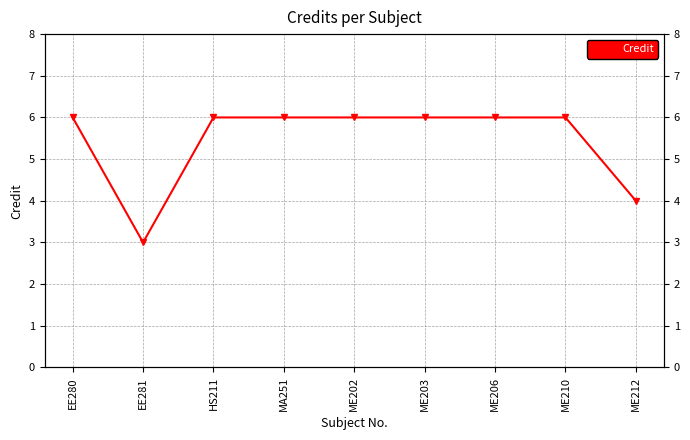

Read the value at ME212.

4